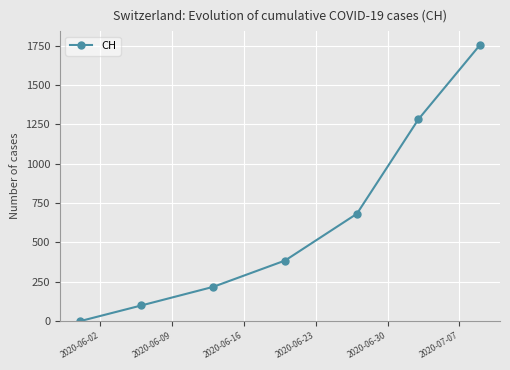

What is the greatest value displayed?

1754